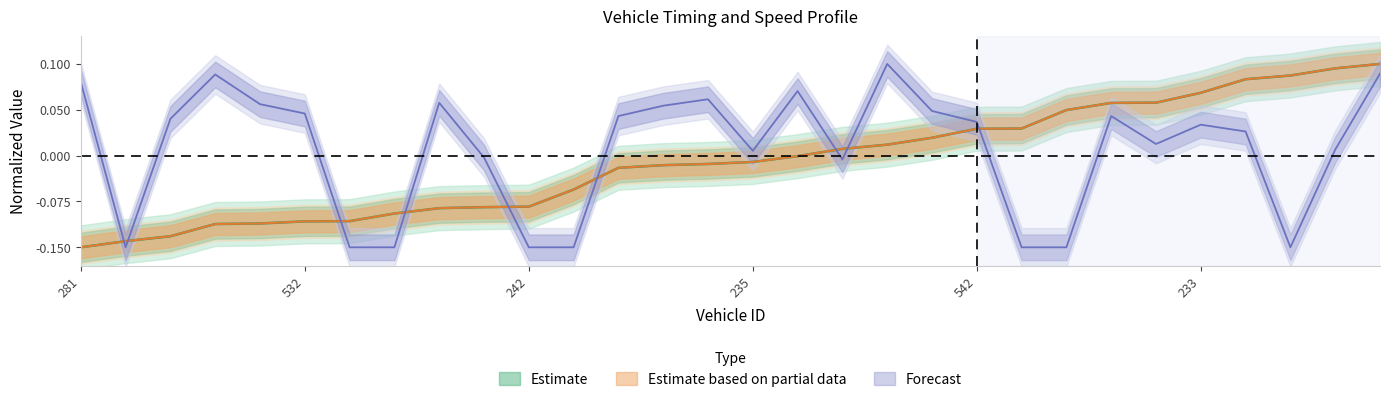

Where is entry nearest to the value 0?

281